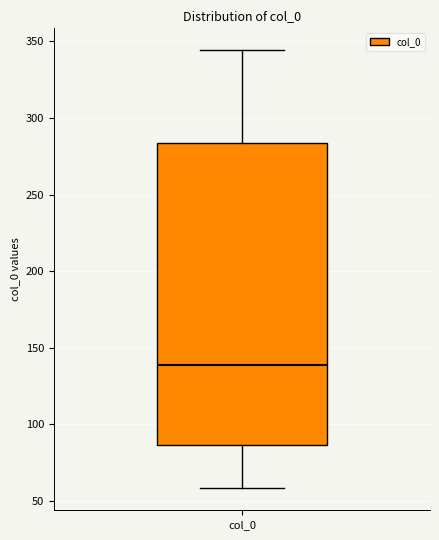

Transcribe this box plot: give where the median line is, the range the box spans, and where the two whiskers end, as read against the y-axis. The values are not printed on the chart, so give them approximately, as read against the axis.

median 140, box 85 to 285, whiskers 60 to 345